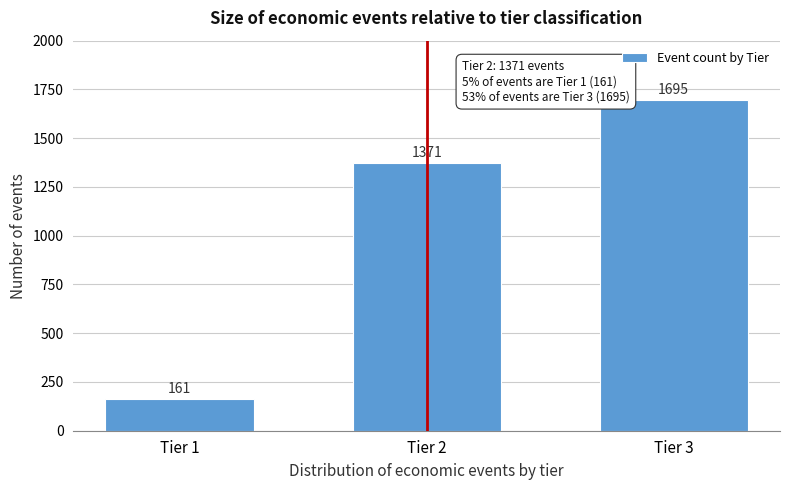

Reading left to right, list all the values displayed in this chart.

161	1371	1695